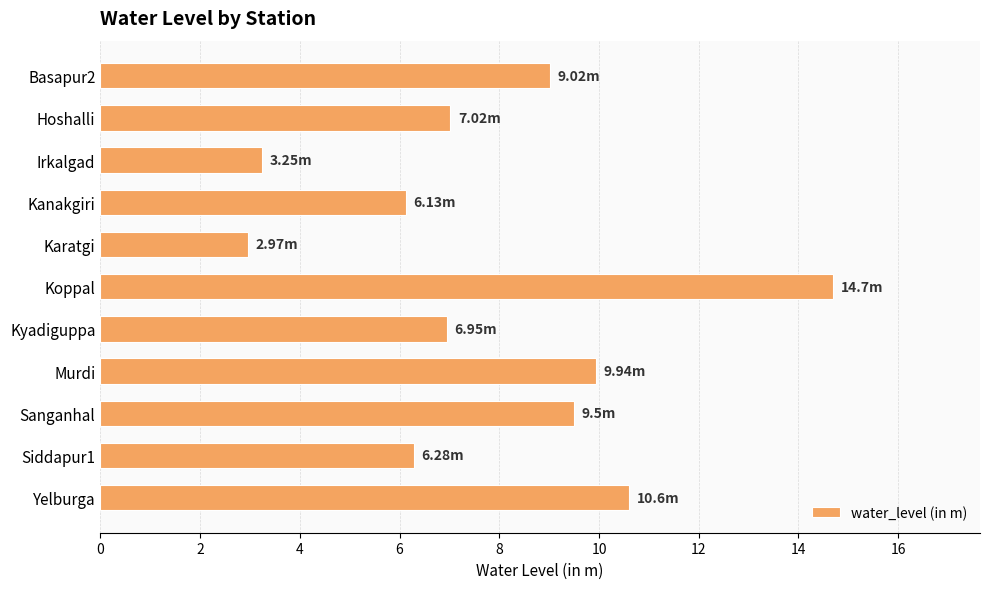

What is the change in value from Kanakgiri to Sanganhal?

+3.4